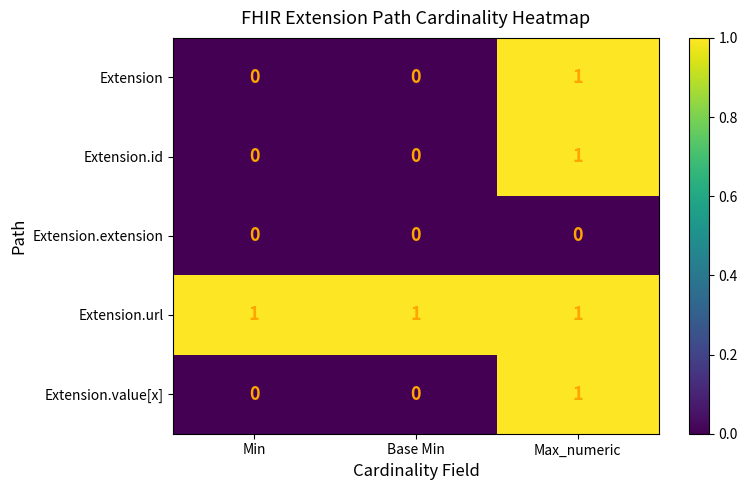

Is the value of Extension.value[x] at Max_numeric greater than the value of Extension.extension at Max_numeric?

Yes